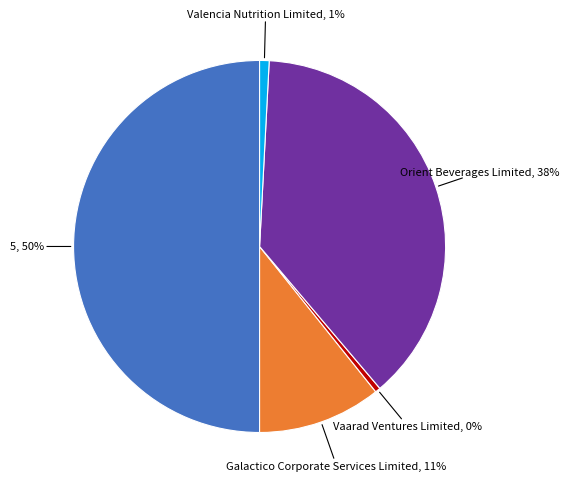

To the nearest percent, what is the difference between the largest and smallest slice percentages?

50%